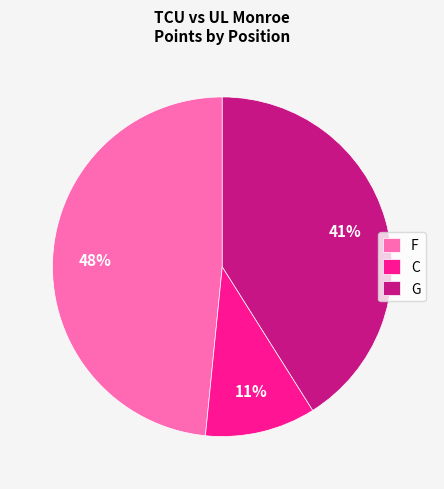

Is there any slice that represents more than half of the pie?

No